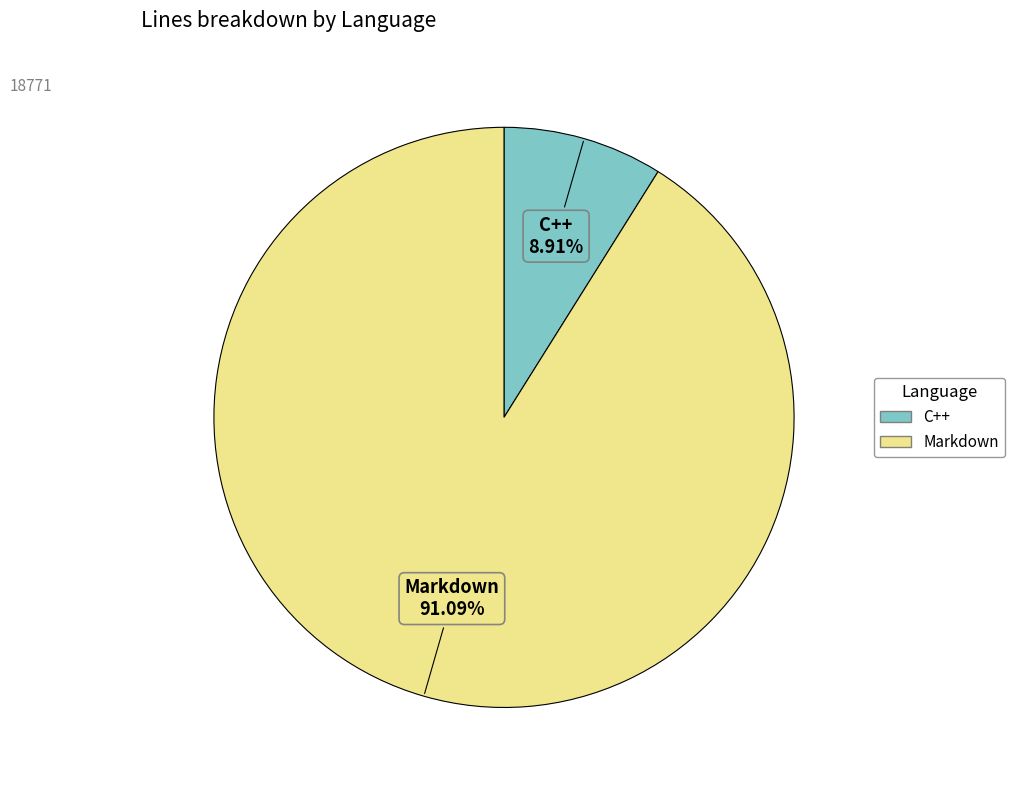

The C++ slice represents 9% of the pie. True or false?

True